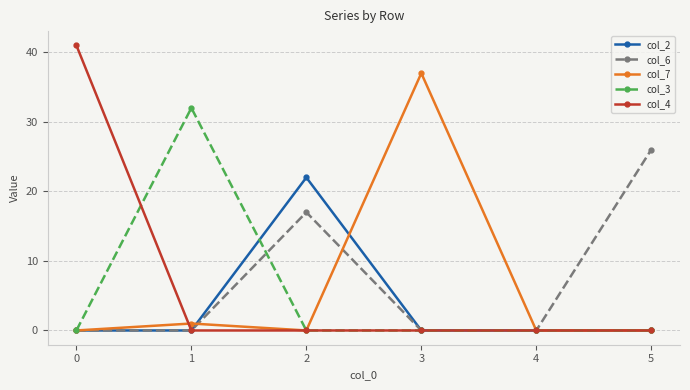

What is the difference between the highest and lowest values at 1?

32